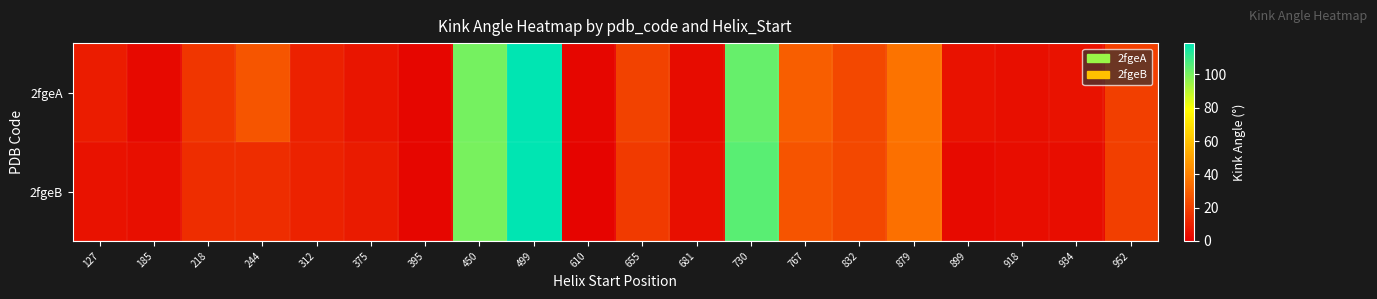

At which category is the sum across all series the highest?

499